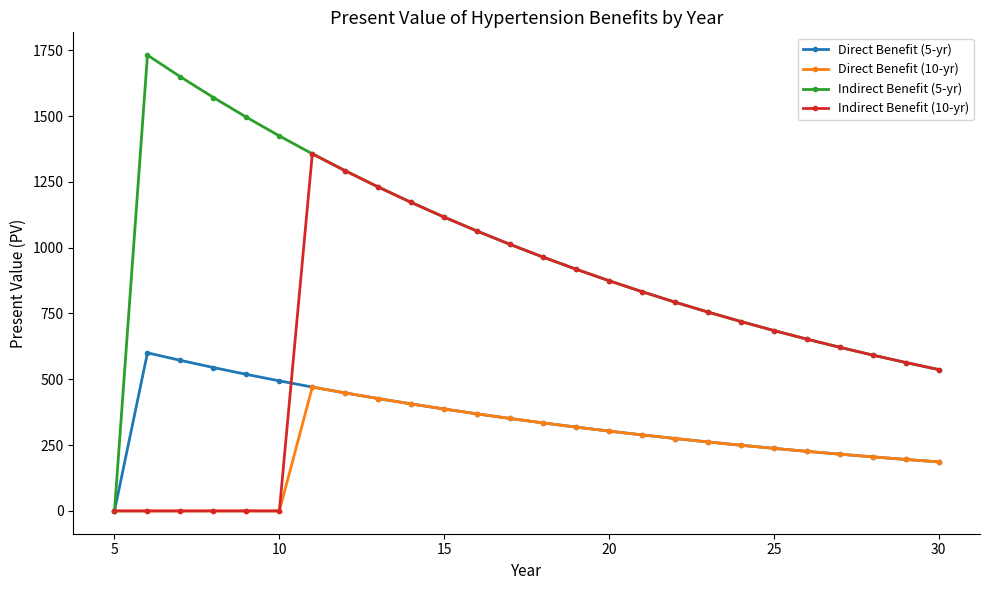

Which series has the largest total across all categories?

Indirect Benefit (5-yr)